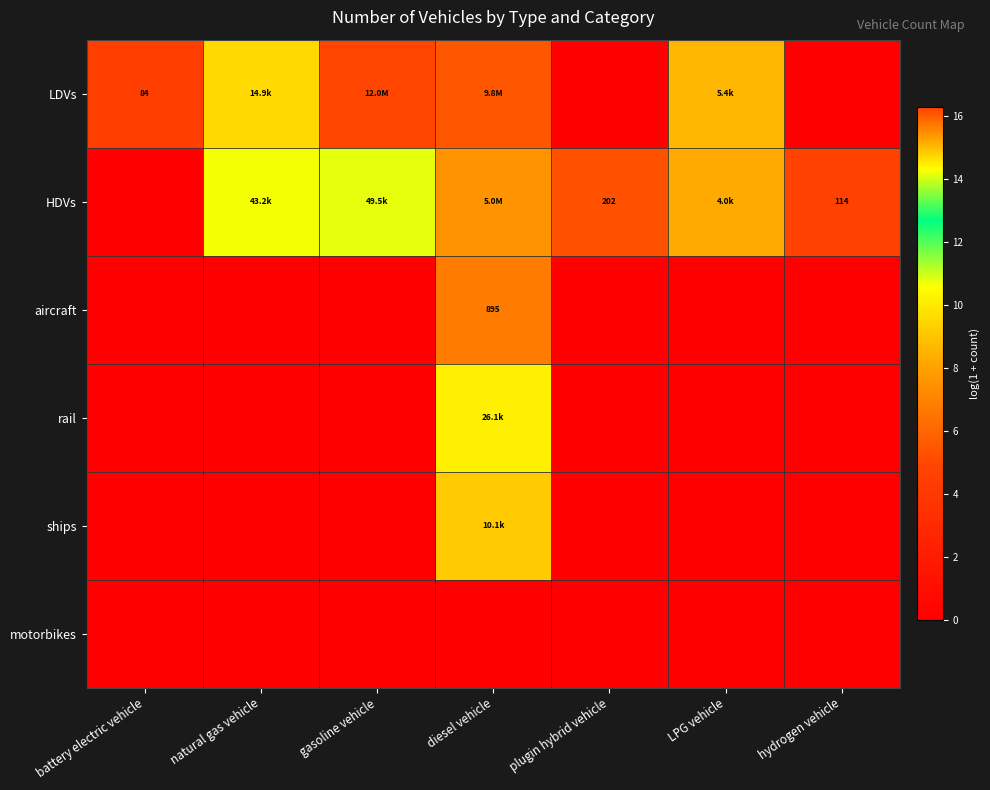

True or false: rail has a value of 0.0 at gasoline vehicle.

True